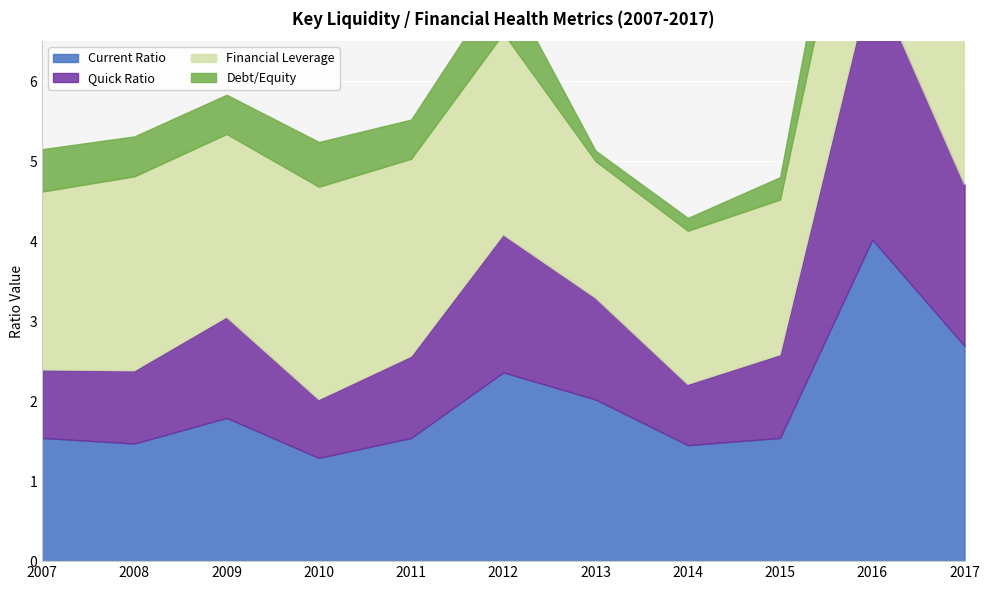

Rank the series by their average value, from lowest to highest.

Debt/Equity, Quick Ratio, Current Ratio, Financial Leverage